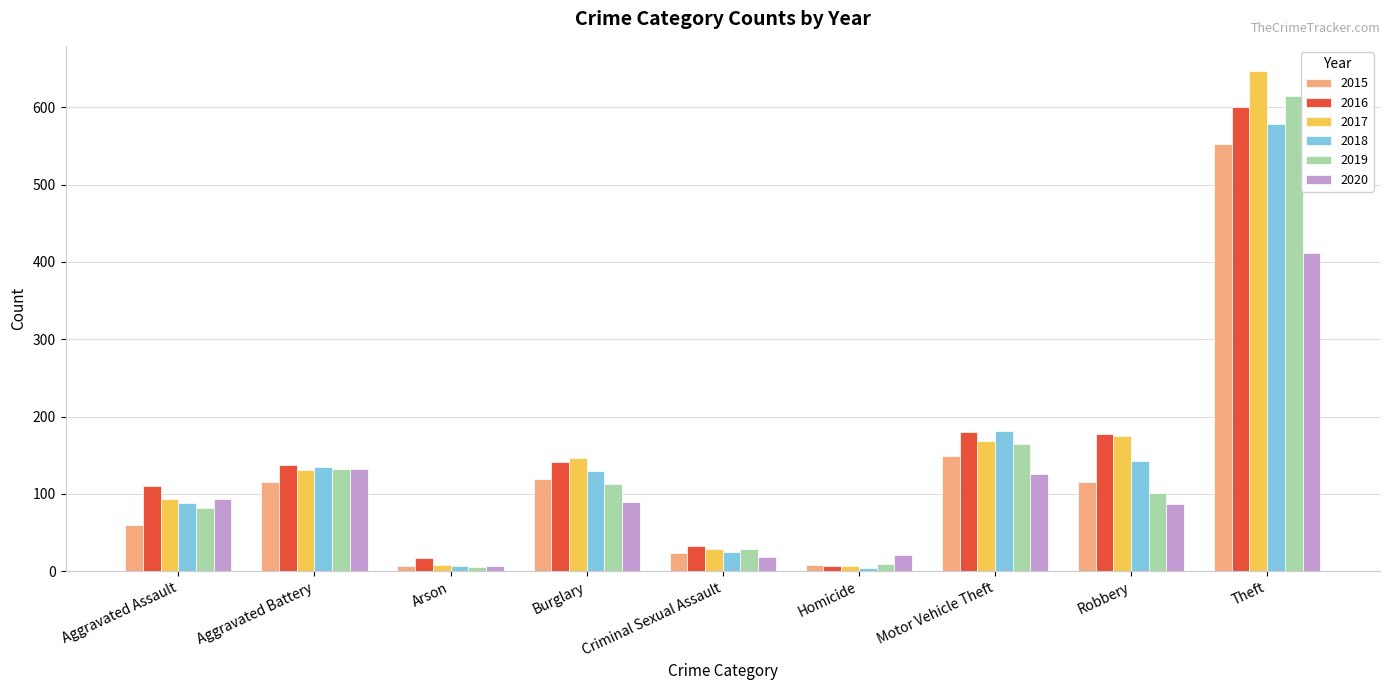

The 2020 series shows 87 at Robbery. True or false?

True